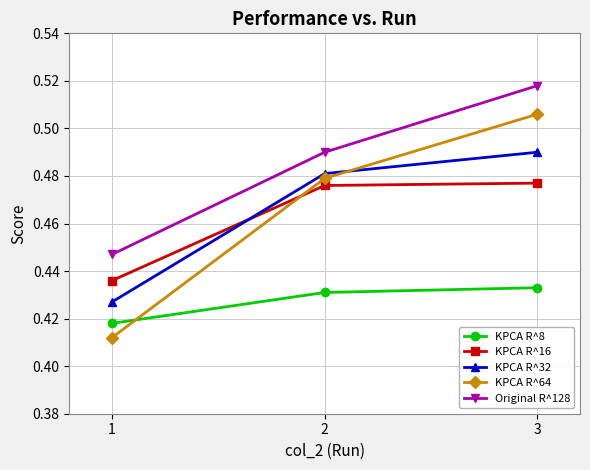

What are all the series names shown in the legend?

KPCA R^8, KPCA R^16, KPCA R^32, KPCA R^64, Original R^128